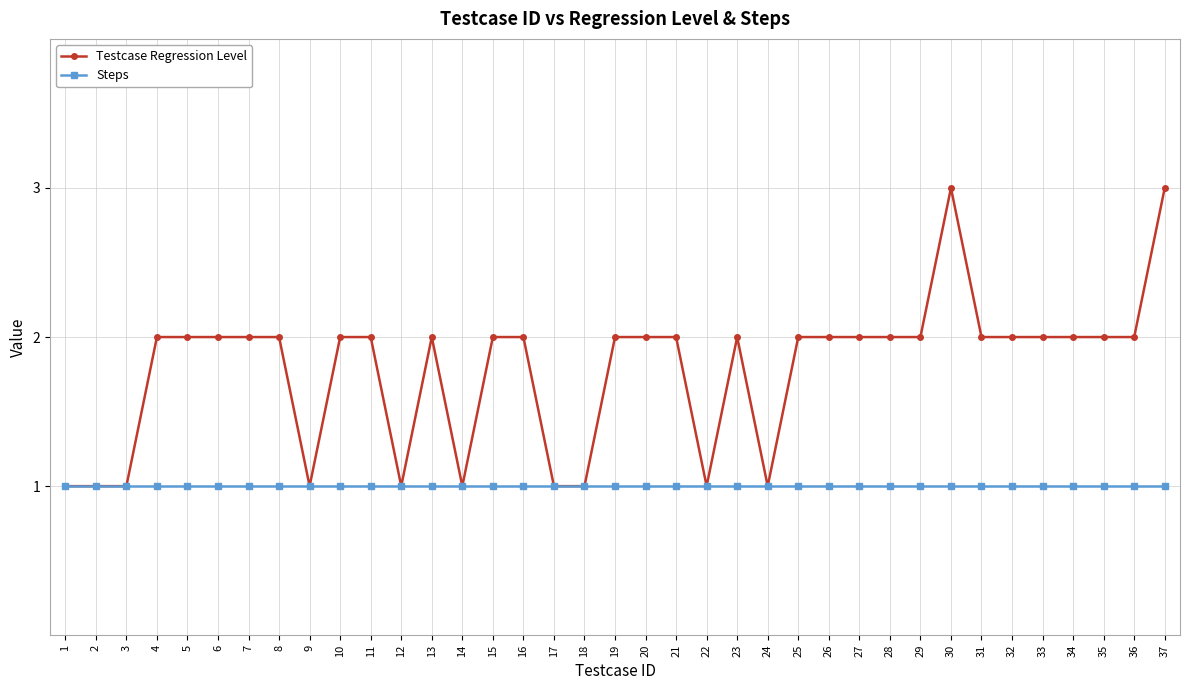

What is the average value of the Testcase Regression Level series?

2